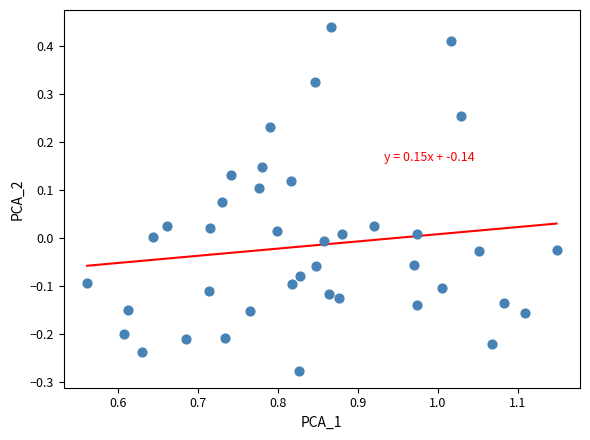

What is the range of X values (max minus min)?

0.6